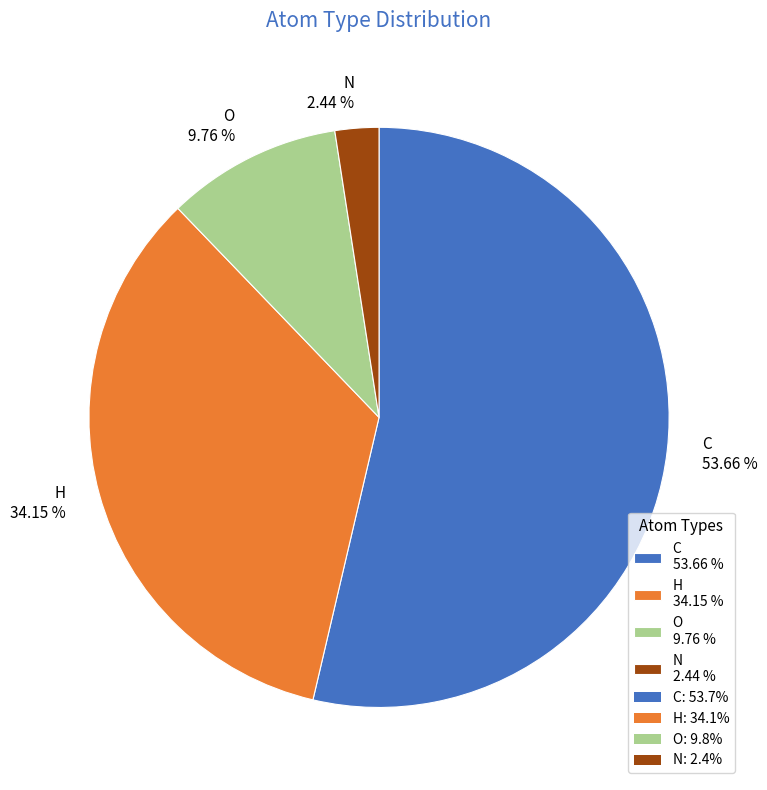

To the nearest percent, what is the combined percentage of C and H?

88%